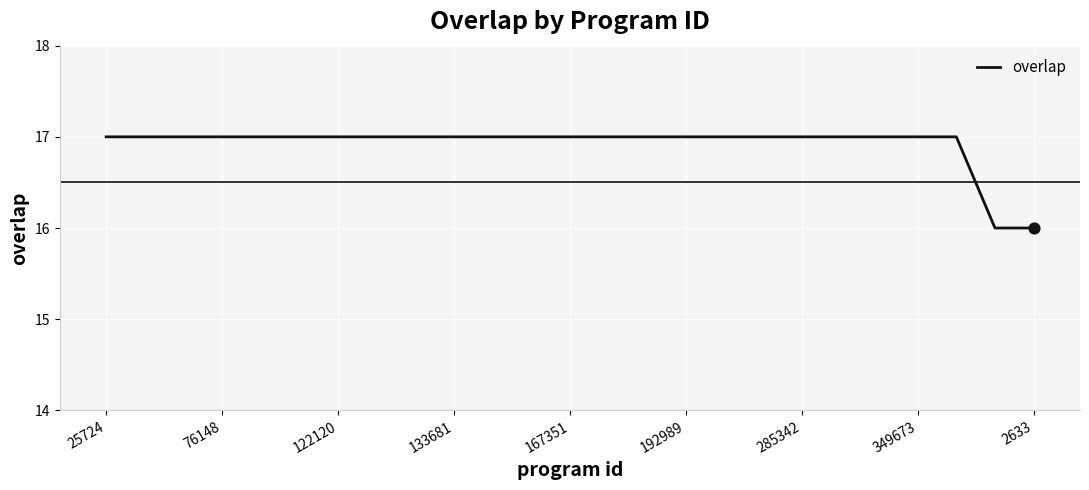

What is the maximum value shown in the chart?

17